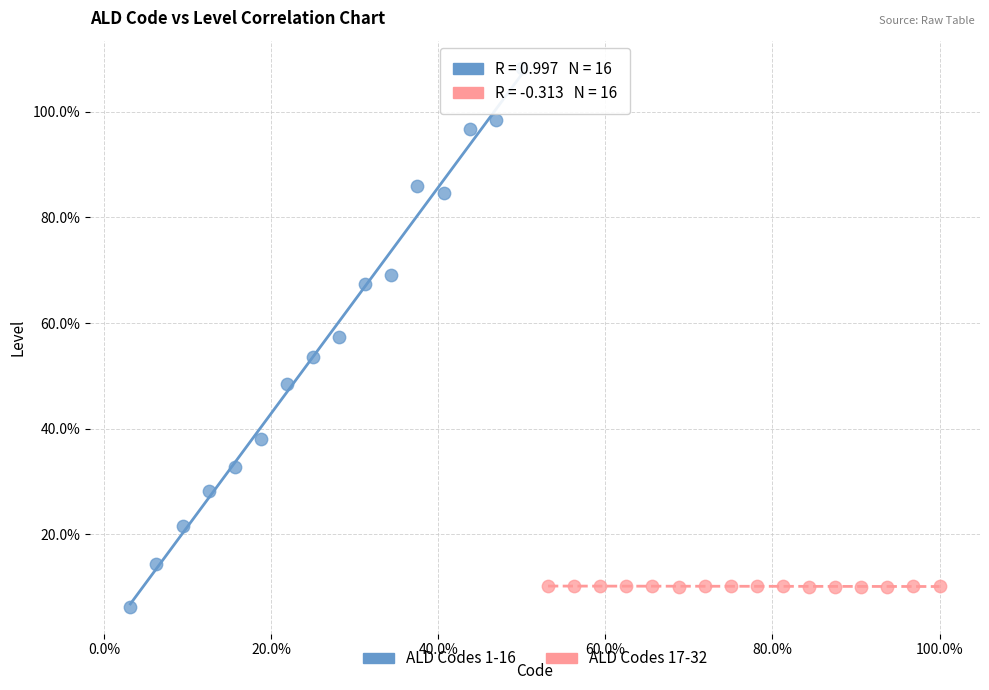

Which series contains the lowest Y value?

ALD Codes 1-16